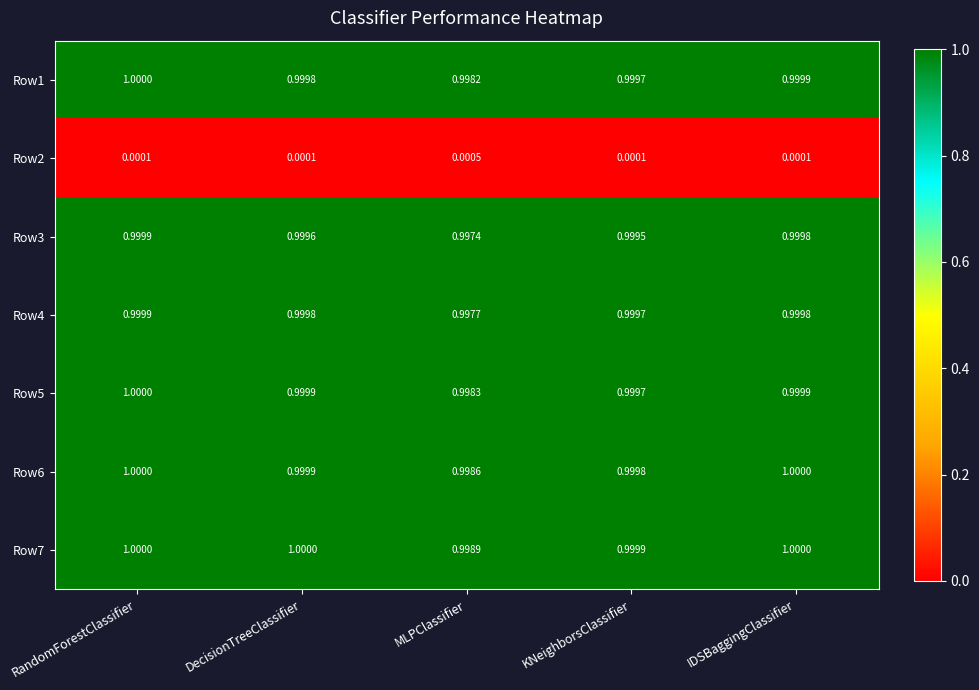

At which category is the sum across all series the highest?

RandomForestClassifier